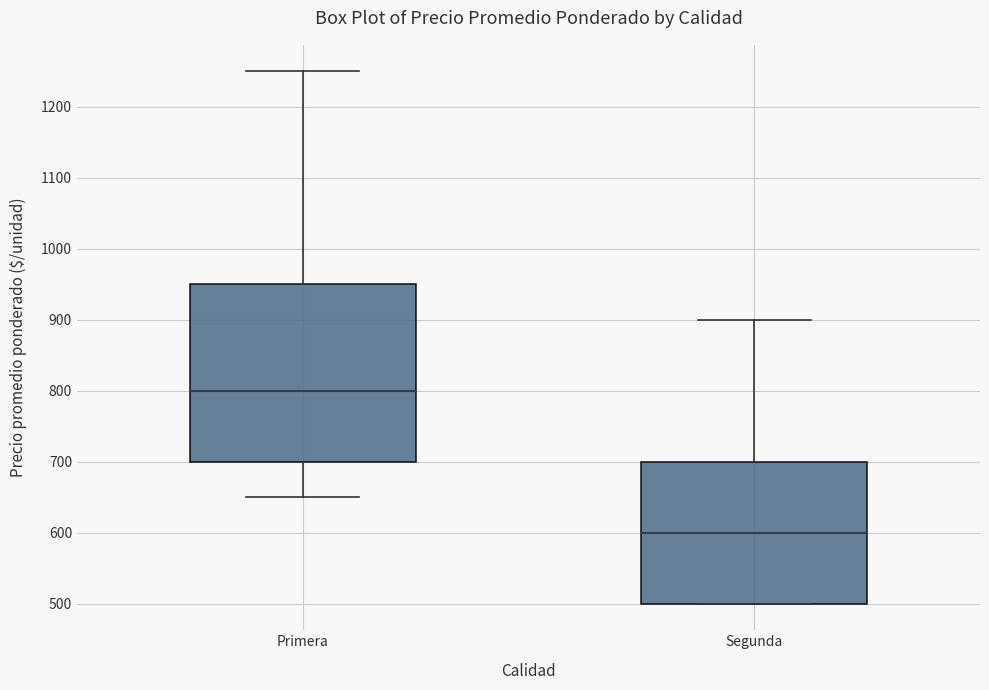

Reading left to right, transcribe this box plot: for each box, give where its median line is, the range the box spans, and where its two whiskers end, as read against the y-axis. The values are not printed on the chart, so give them approximately, as read against the axis.

Primera: median 800, box 700 to 950, whiskers 650 to 1250
Segunda: median 600, box 500 to 700, whiskers 500 to 900